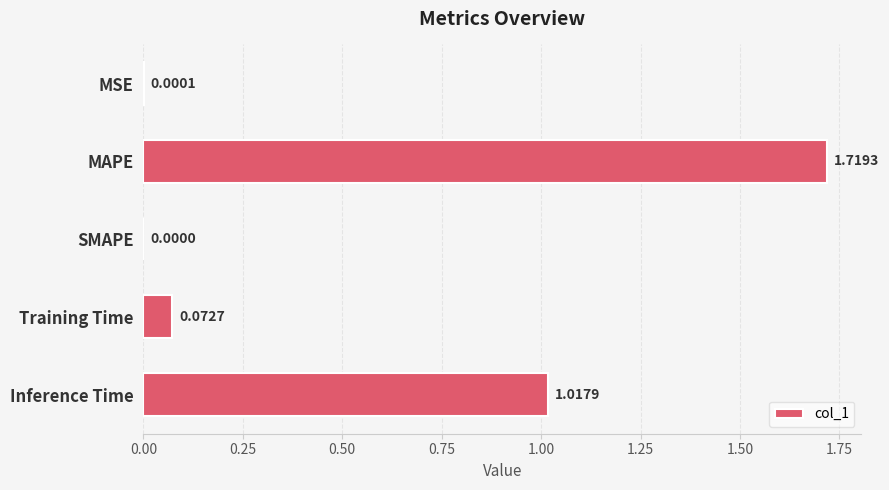

How many series are shown in this chart?

1